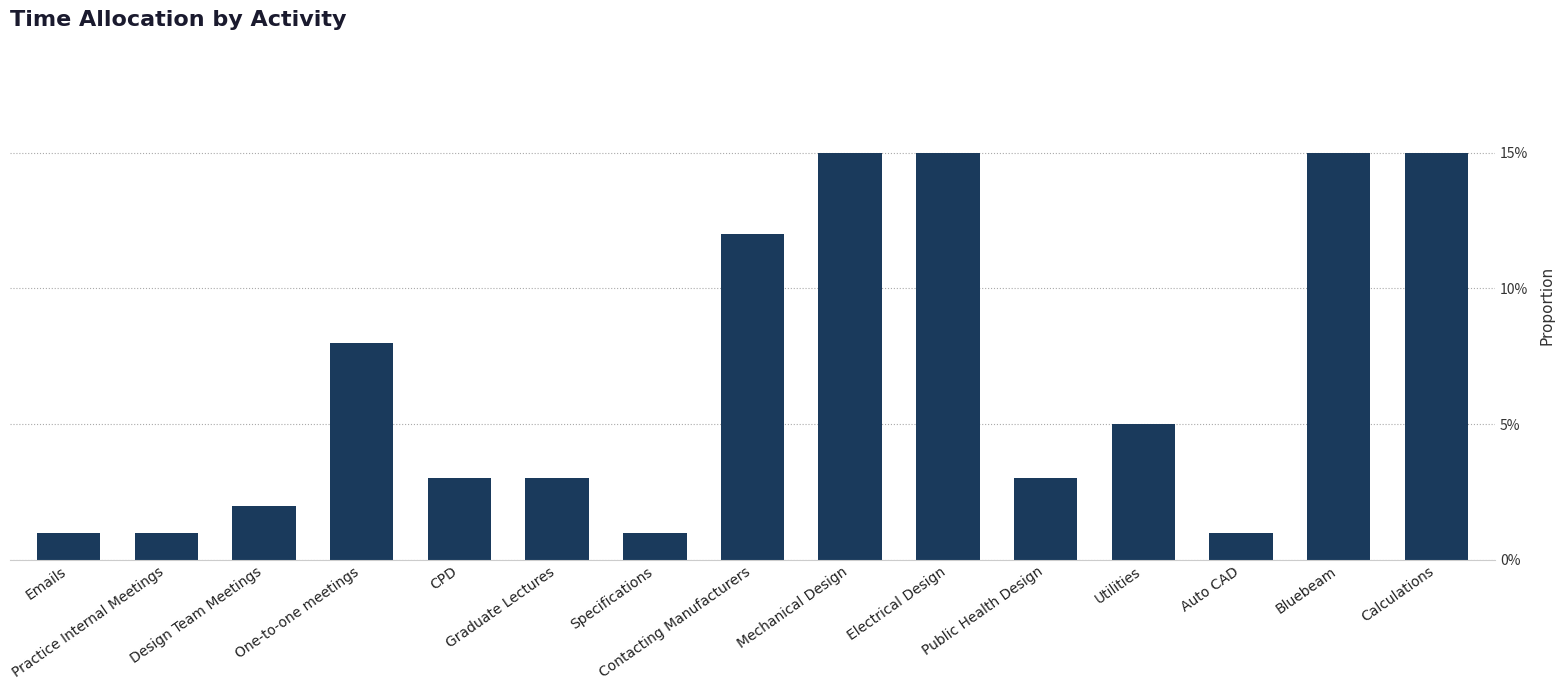

Does the chart contain any negative values?

No